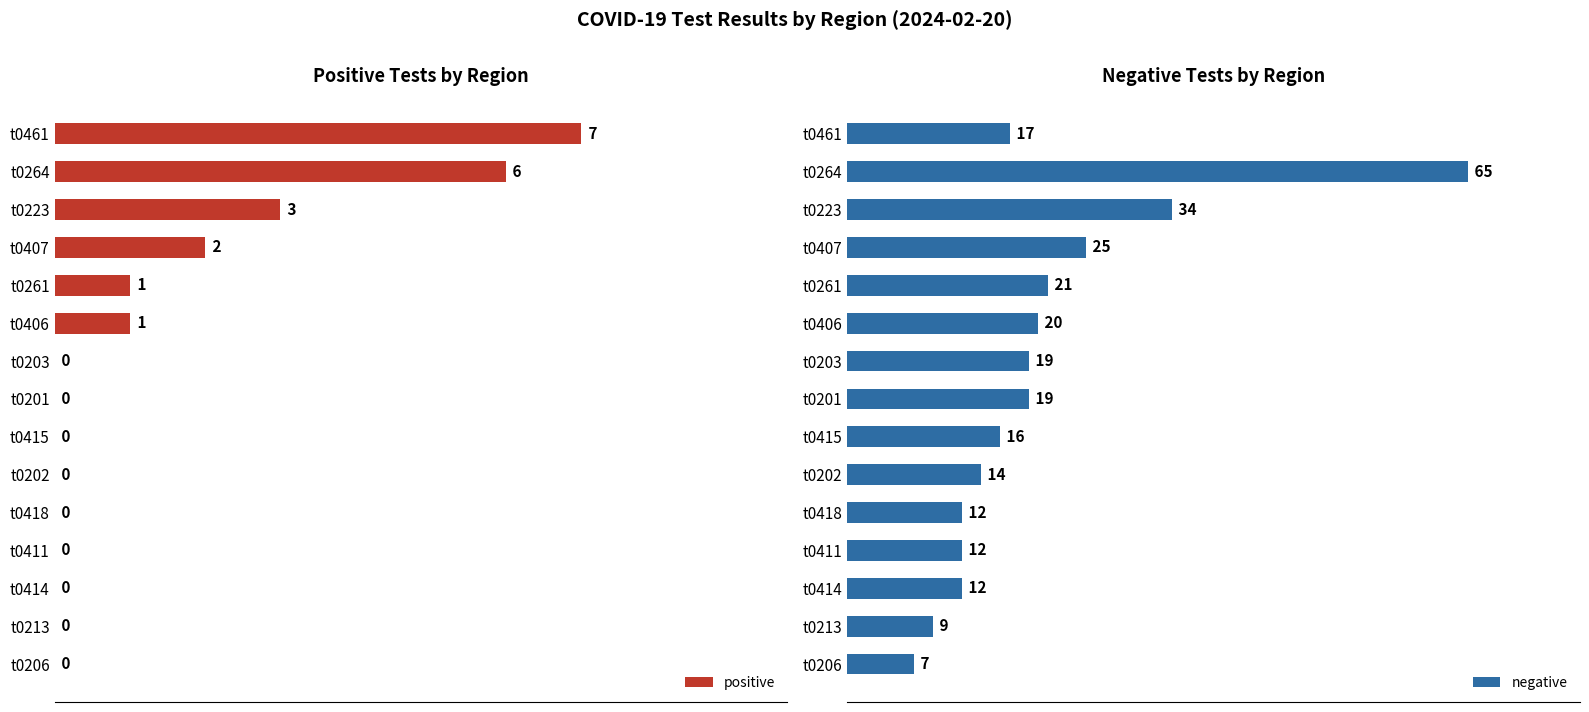

At which label does positive reach its peak?

t0461